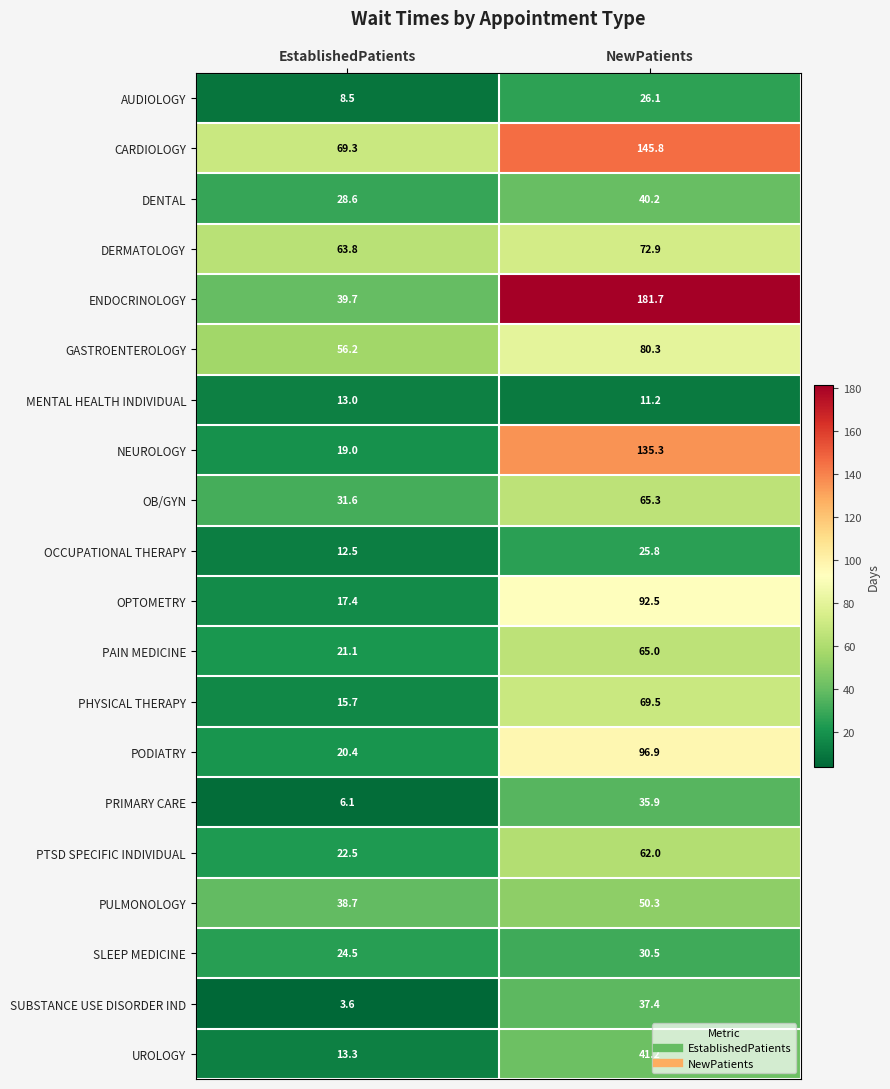

What is the spread (max minus min) of values at NewPatients?

170.5